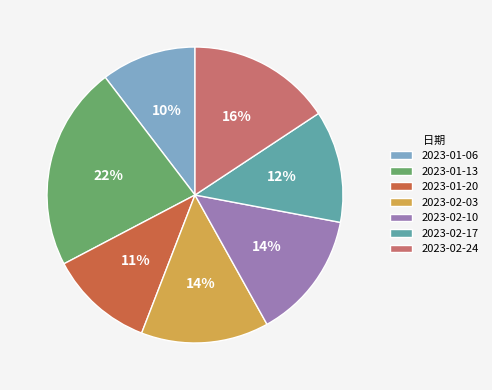

Between 2023-01-13 and 2023-02-24, which is larger?

2023-01-13